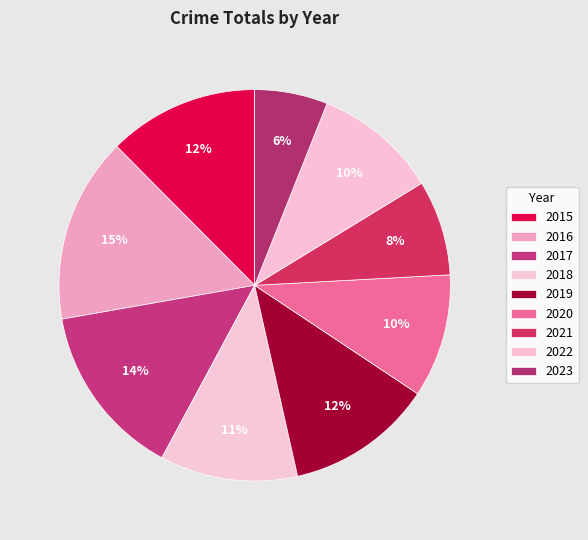

Count the number of slices in the pie.

9